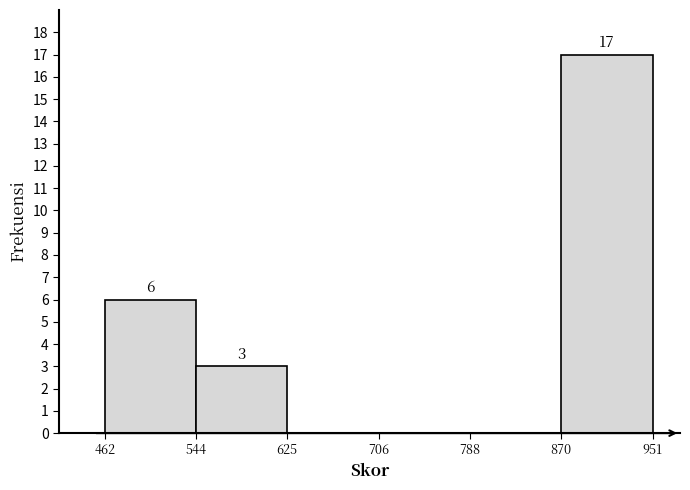

Which range on the x-axis has the tallest bar?

870 to 951